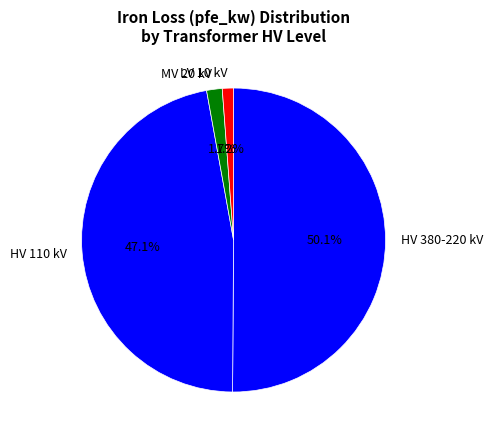

To the nearest percent, what is the difference between the largest and smallest slice percentages?

49%